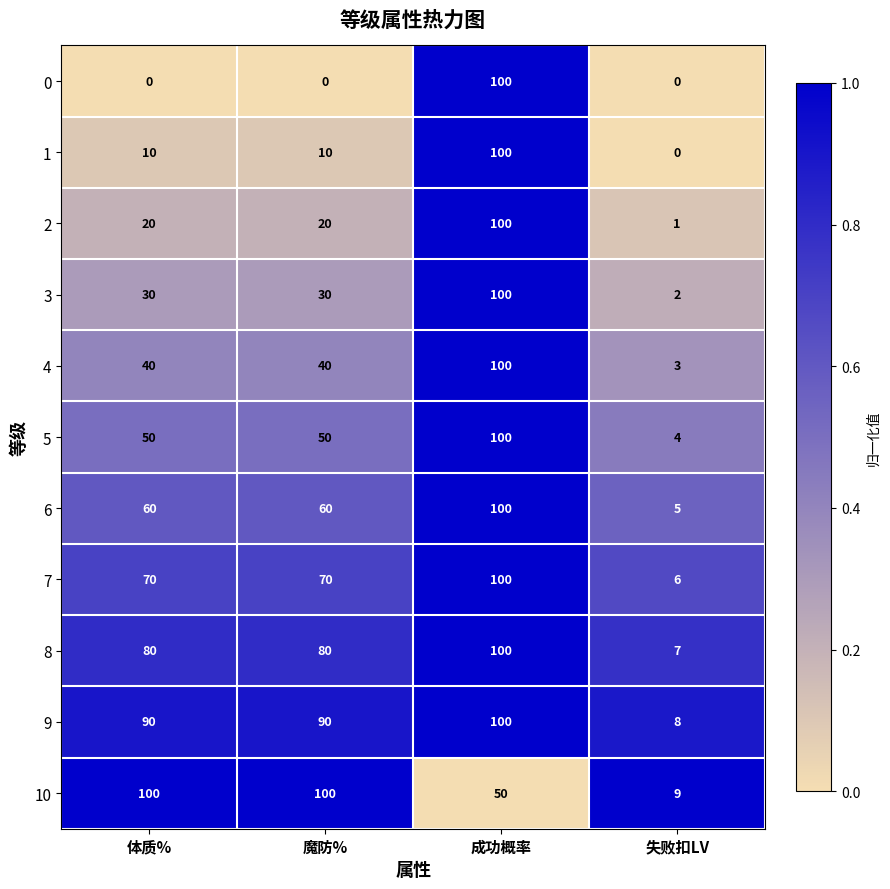

What is the maximum value shown in the chart?

100